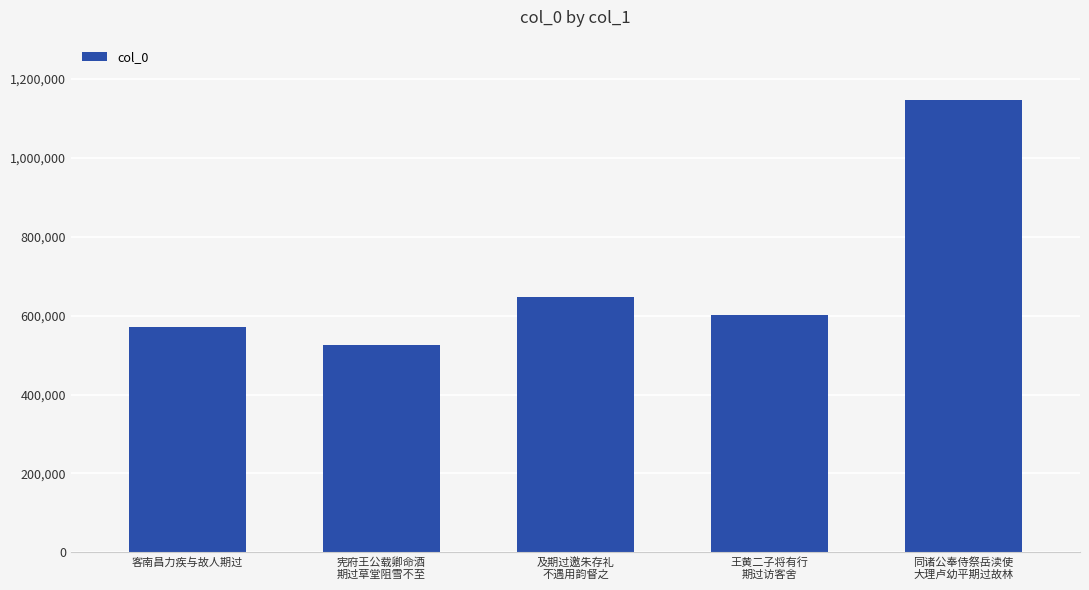

What is the label of the 5th bar from the right?

客南昌力疾与故人期过